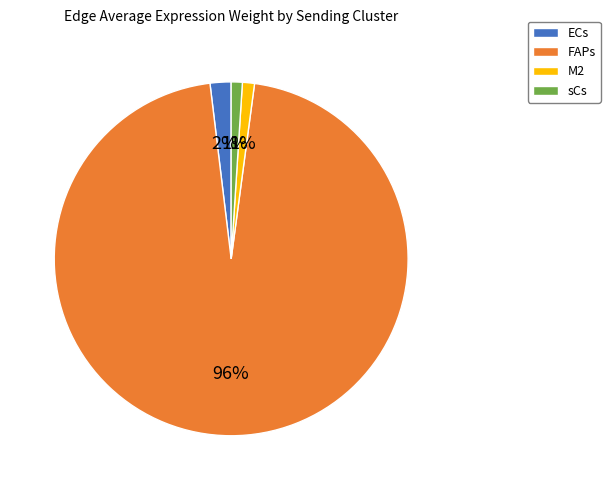

Which slice is the largest?

FAPs